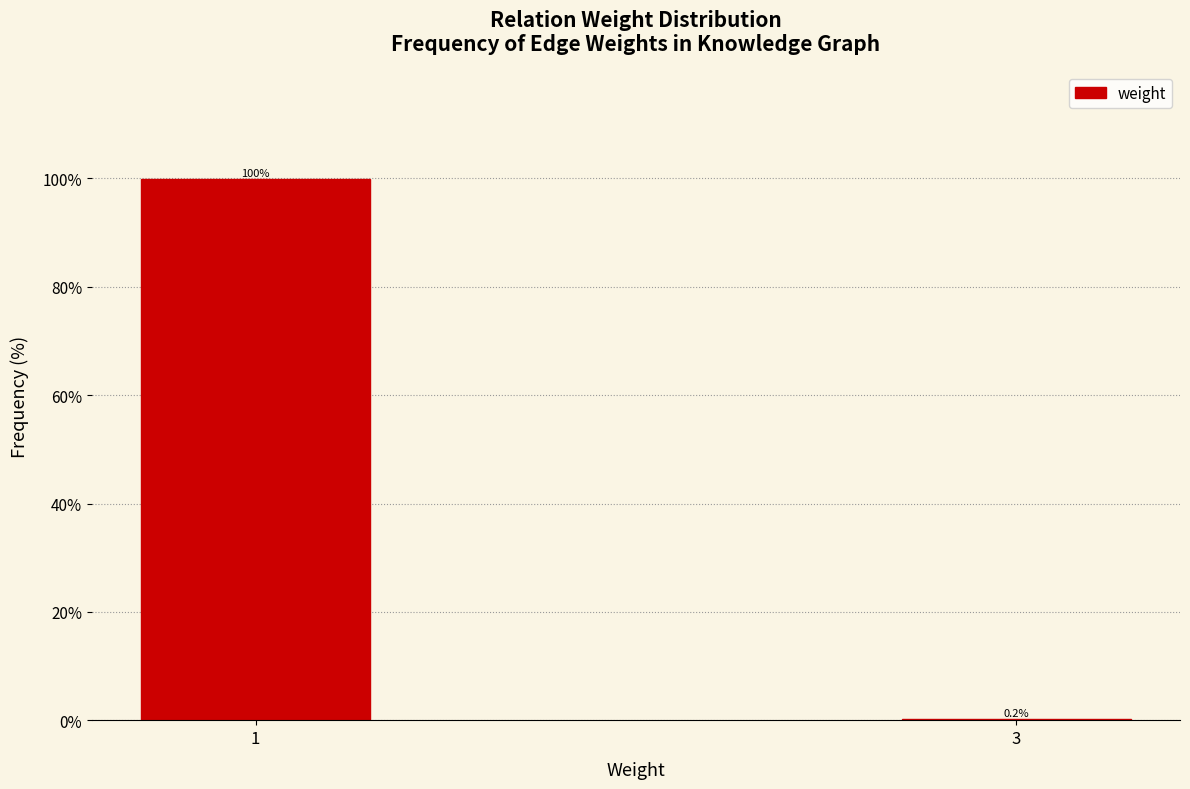

Reading left to right, extract all data points from this chart.

1=99.8	3=0.2